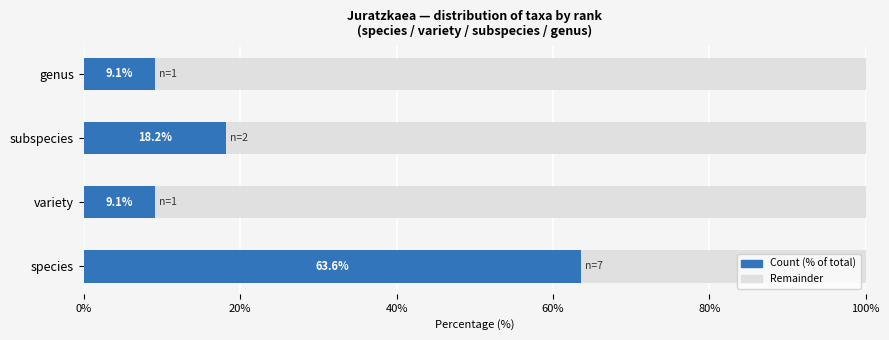

Read the Count (% of total) value at genus.

9.1